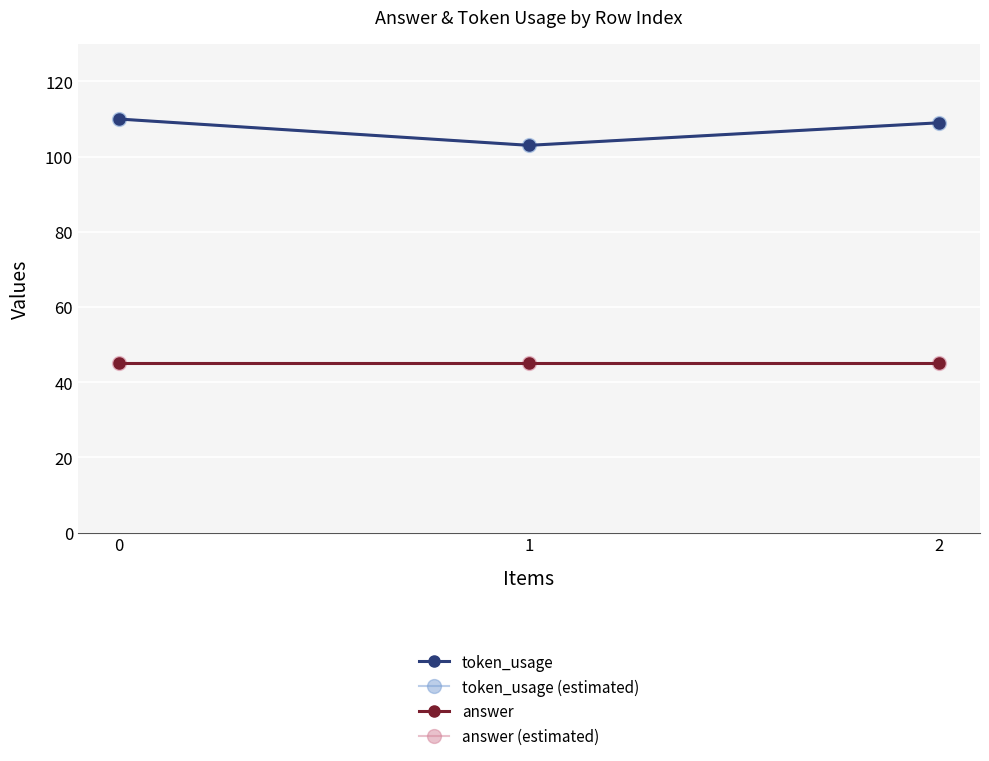

Reading left to right, transcribe all the data shown in this chart.

token_usage: 0=110	1=103	2=109
token_usage (estimated): 0=110	1=103	2=109
answer: 0=45	1=45	2=45
answer (estimated): 0=45	1=45	2=45